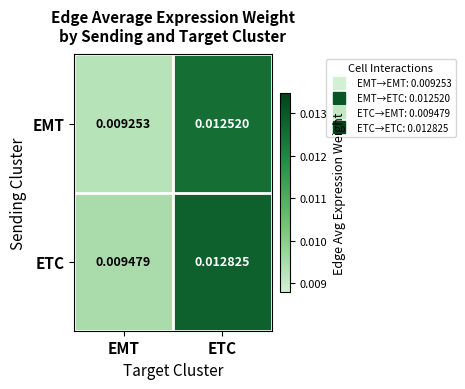

Rank the categories by EMT value from highest to lowest.

ETC, EMT